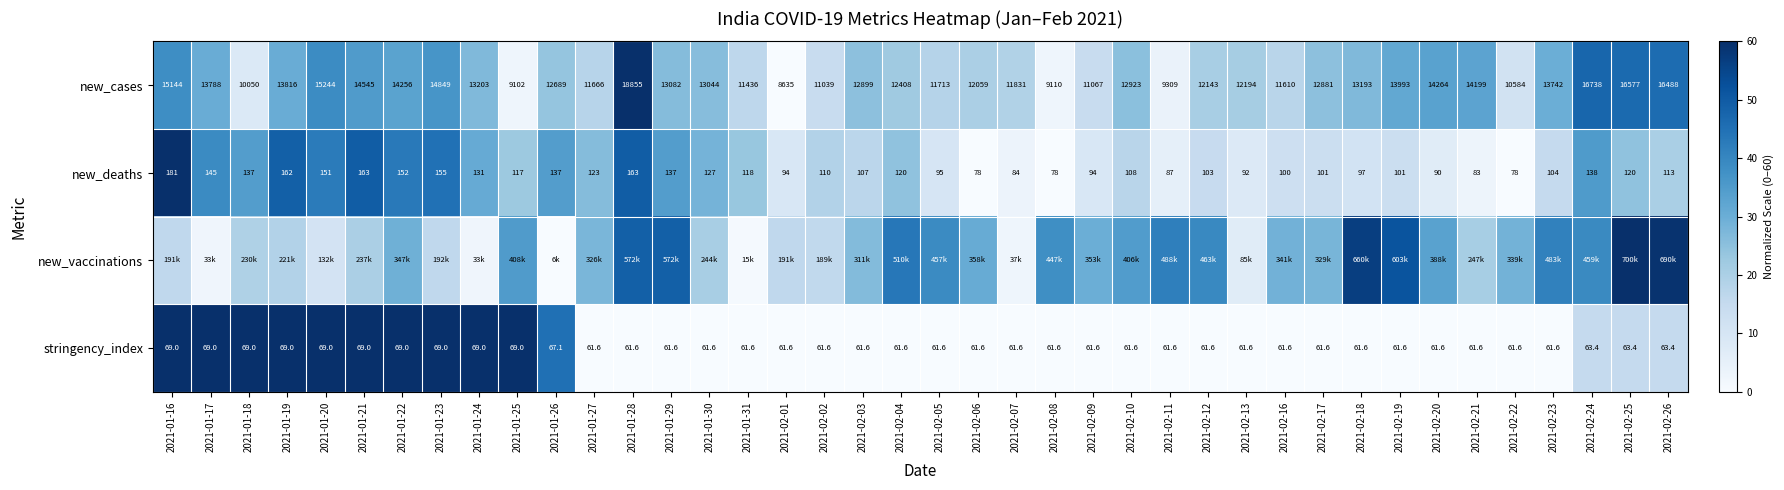

Is the value of stringency_index at 2021-02-12 greater than the value of new_cases at 2021-02-09?

No